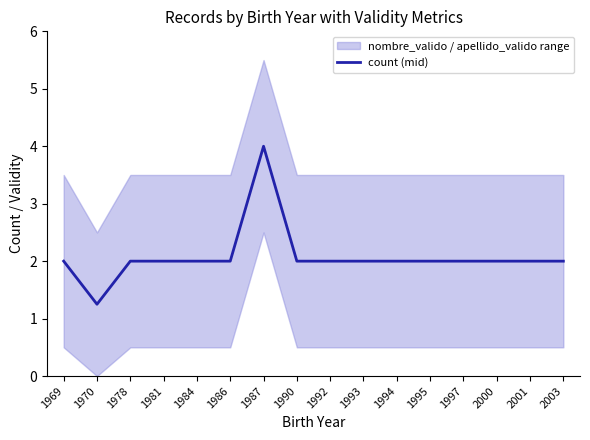

Which label corresponds to the smallest value in the chart?

1970